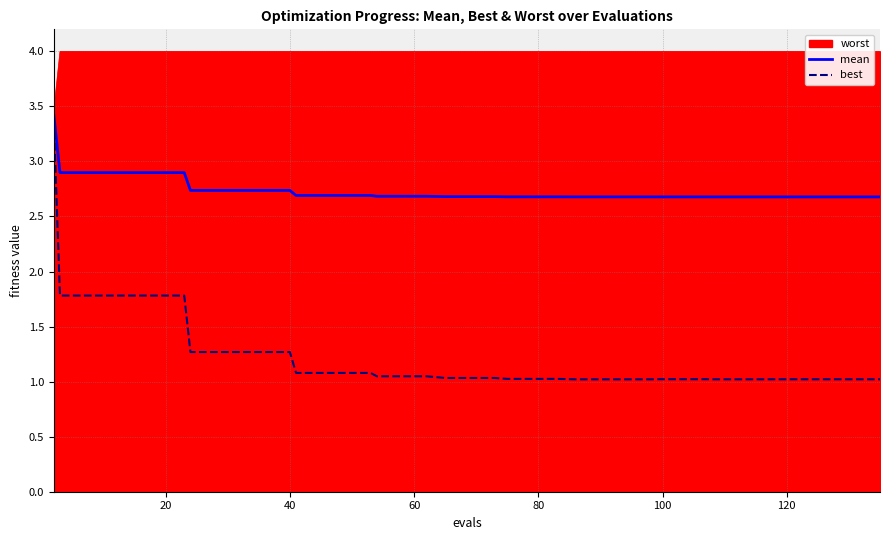

Between 60 and 35, which series saw the biggest shift?

best